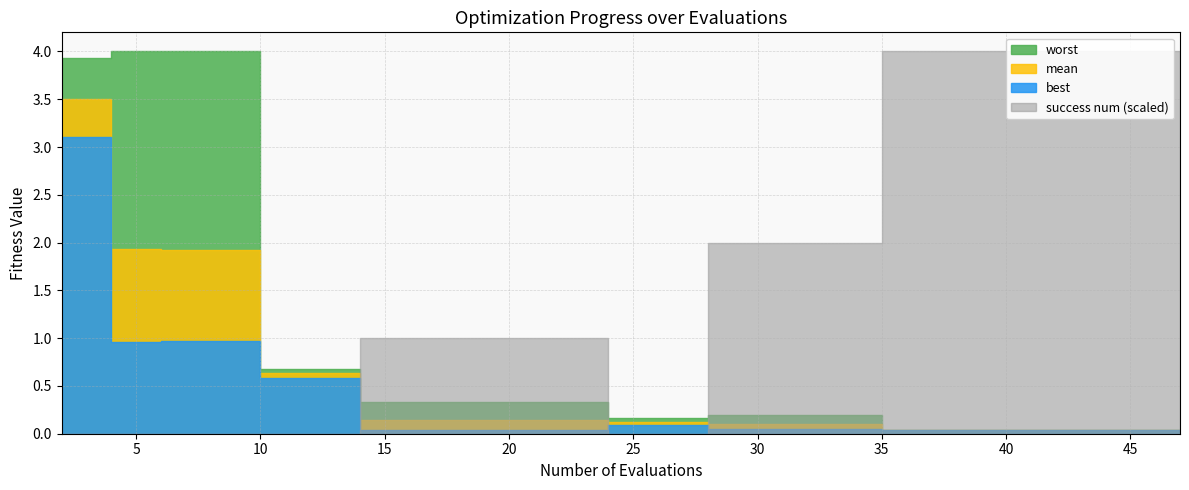

What is the difference between the highest and lowest values at 26?

0.2